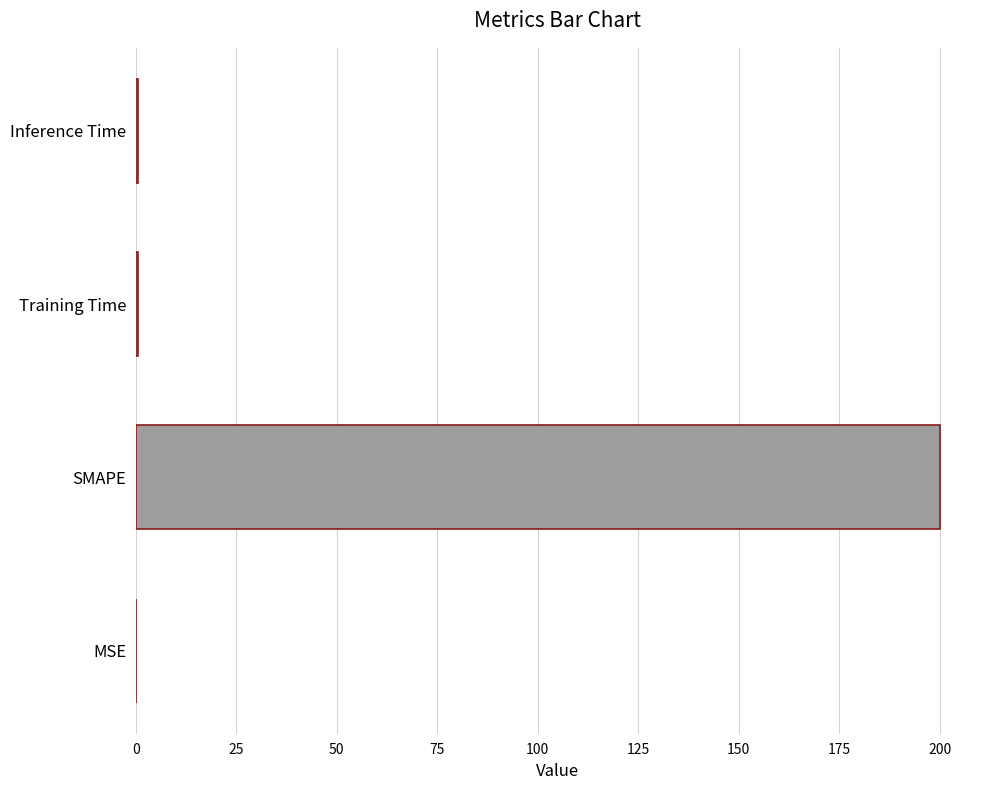

What is the maximum value shown in the chart?

200.0